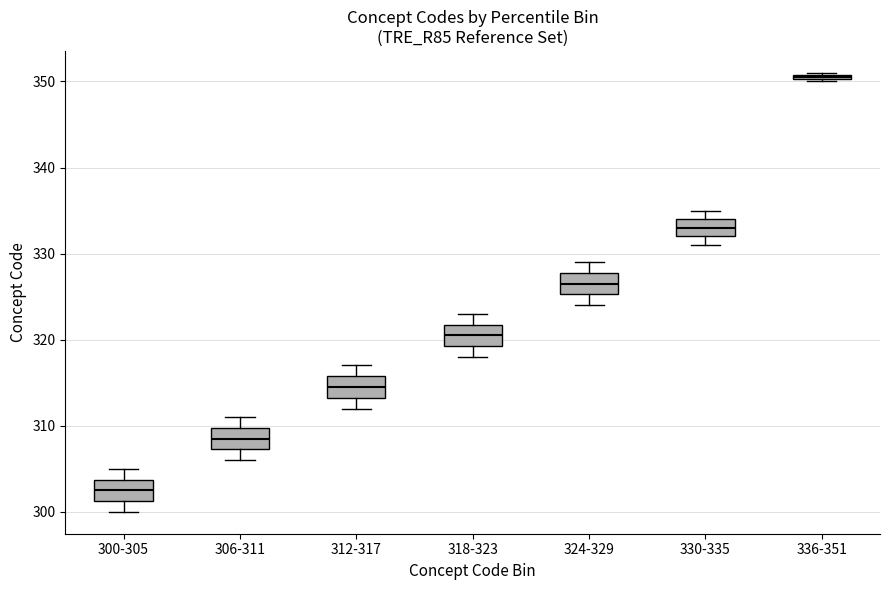

Where is the upper edge of the box for 318-323 on the y-axis? The values are not printed on the chart, so give them approximately, as read against the axis.

322